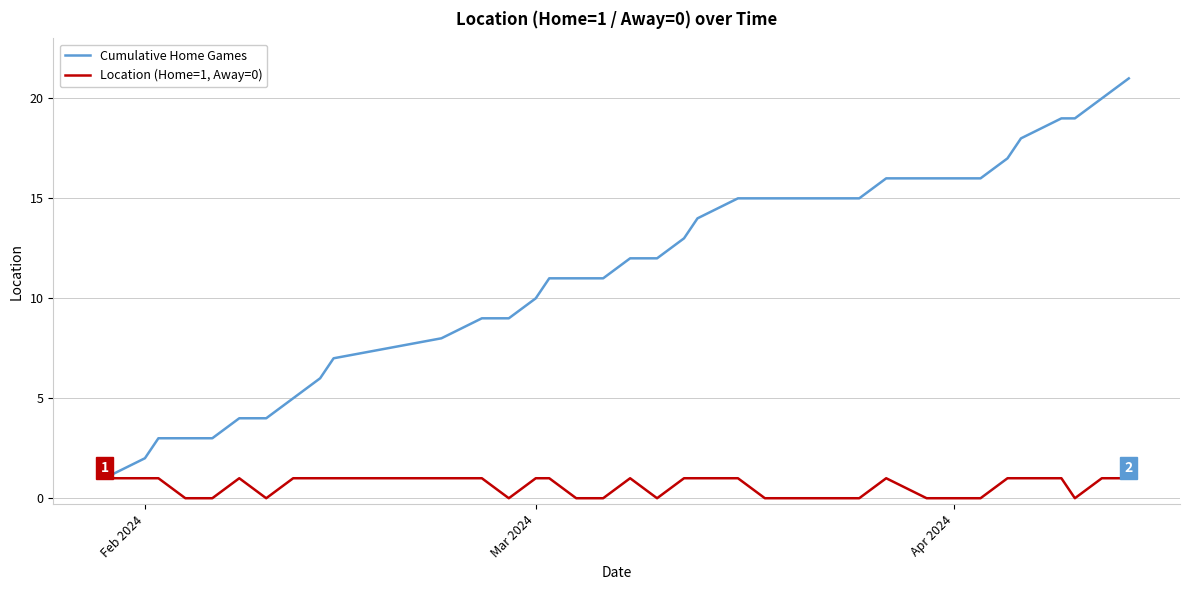

Which series has the largest total across all categories?

Cumulative Home Games